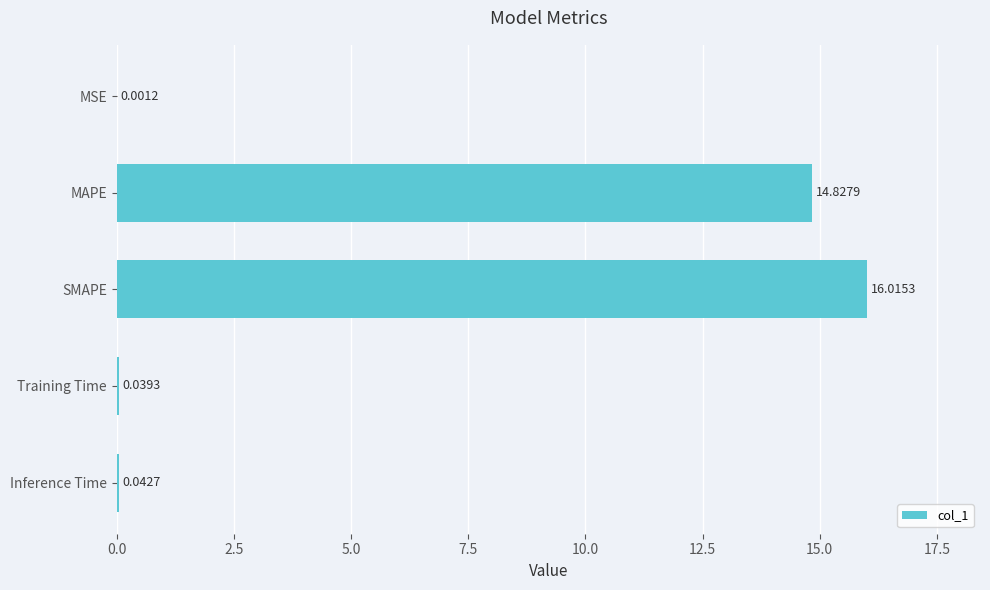

What is the sum of all values?

30.9